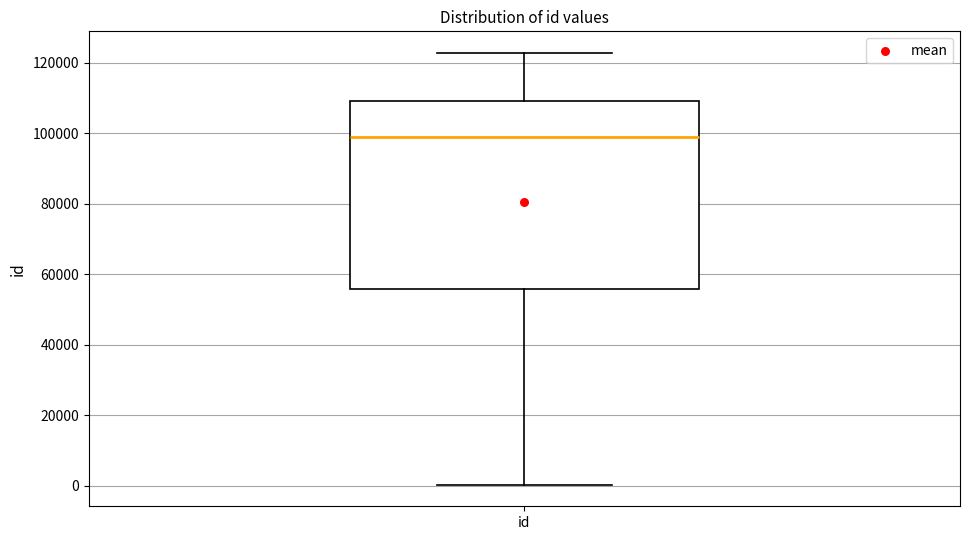

Transcribe this box plot: give where the median line is, the range the box spans, and where the two whiskers end, as read against the y-axis. The values are not printed on the chart, so give them approximately, as read against the axis.

median 98000, box 56000 to 110000, whiskers 0 to 122000